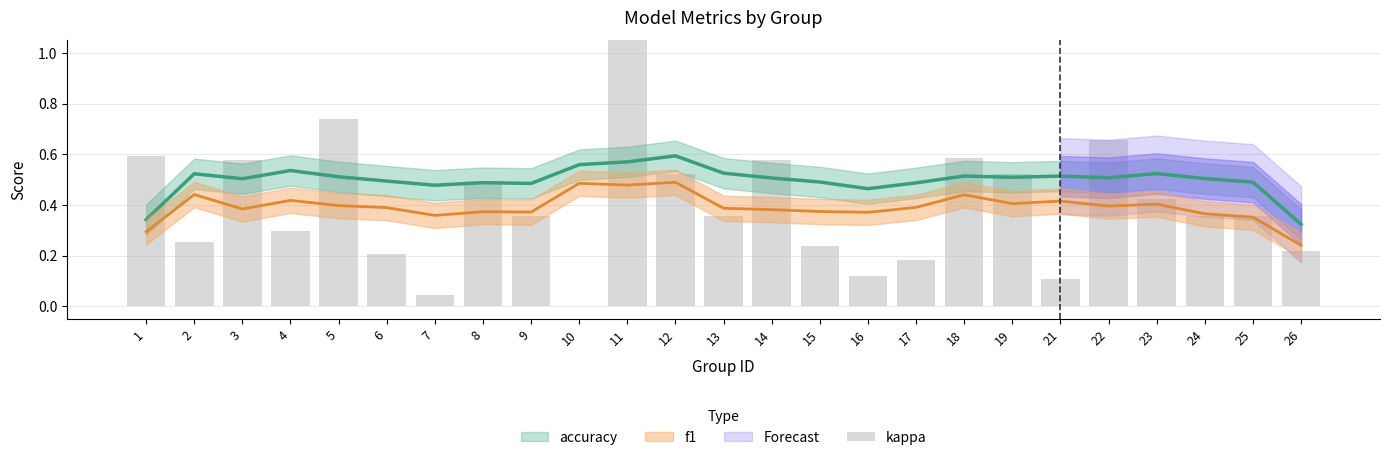

Reading left to right, extract all data points from this chart.

0.6	0.3	0.6	0.3	0.7	0.2	0.0	0.5	0.4	0.0	1.6	0.5	0.4	0.6	0.2	0.1	0.2	0.6	0.5	0.1	0.7	0.4	0.4	0.4	0.2